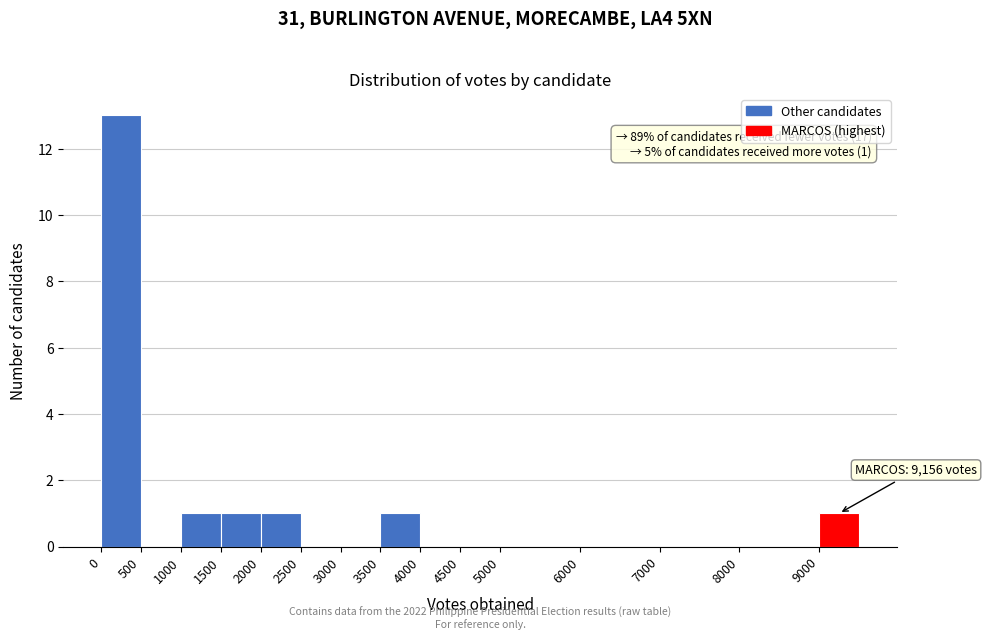

Which range on the x-axis has the tallest bar?

0 to 500